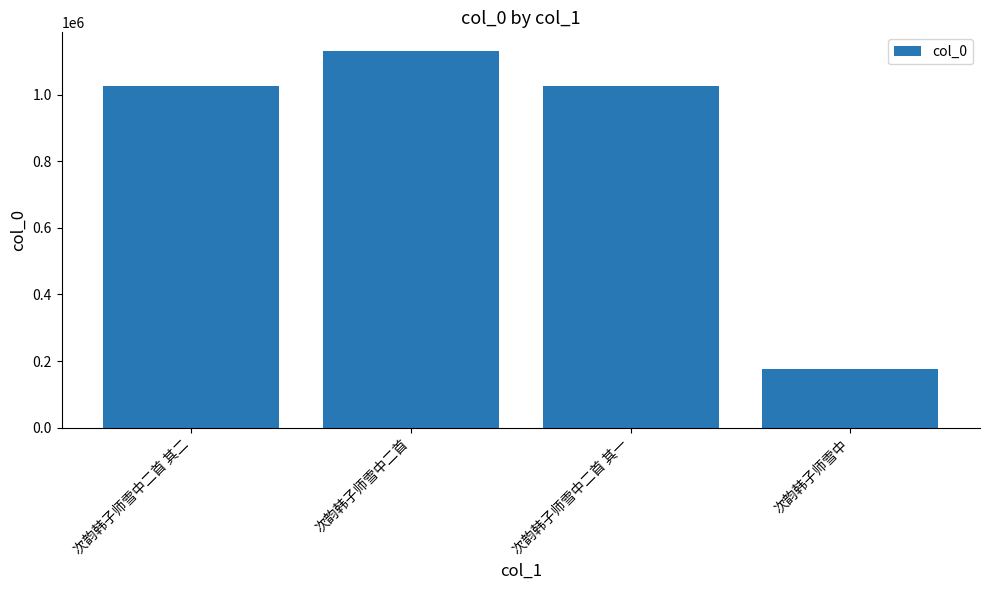

What is the approximate value at 次韵韩子师雪中二首 其二?

1025388